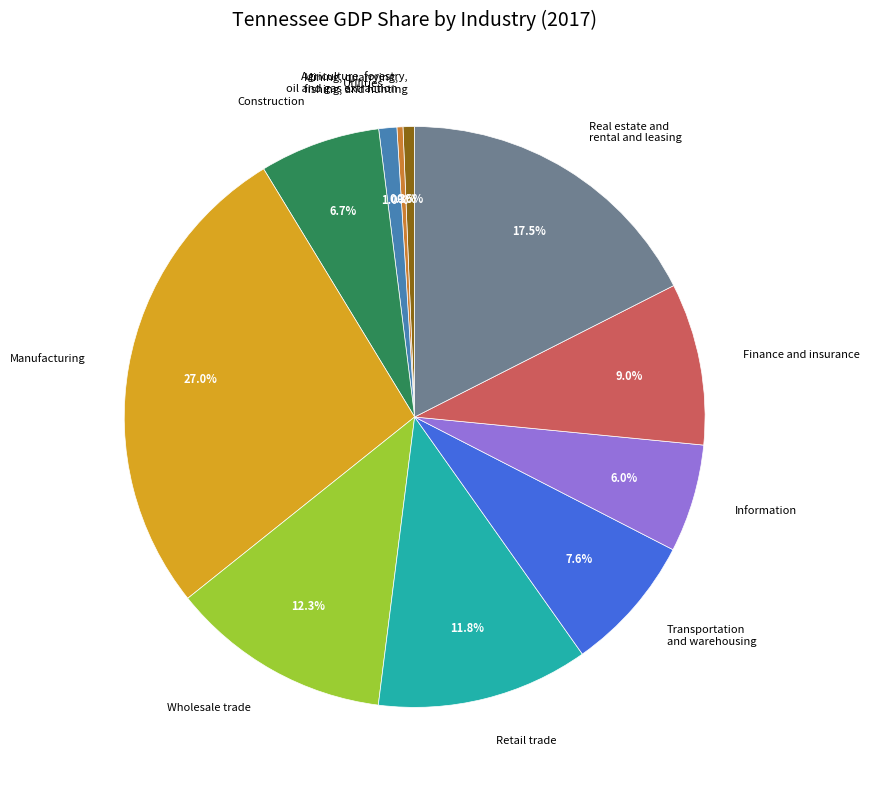

What percentage is the Retail trade slice, to the nearest percent?

12%